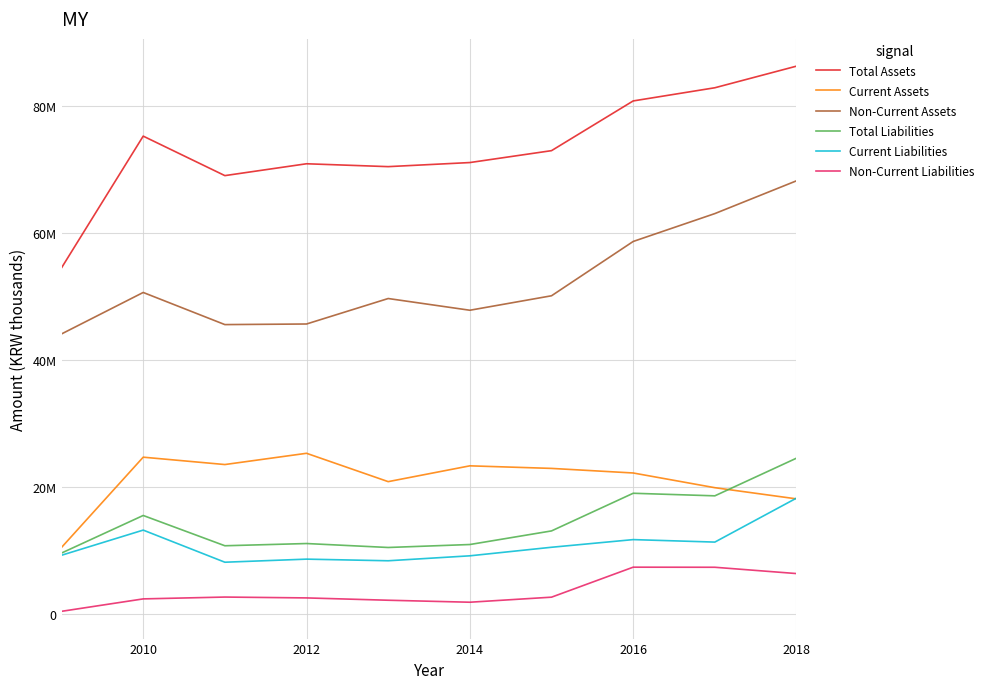

What are all the series names shown in the legend?

Total Assets, Current Assets, Non-Current Assets, Total Liabilities, Current Liabilities, Non-Current Liabilities